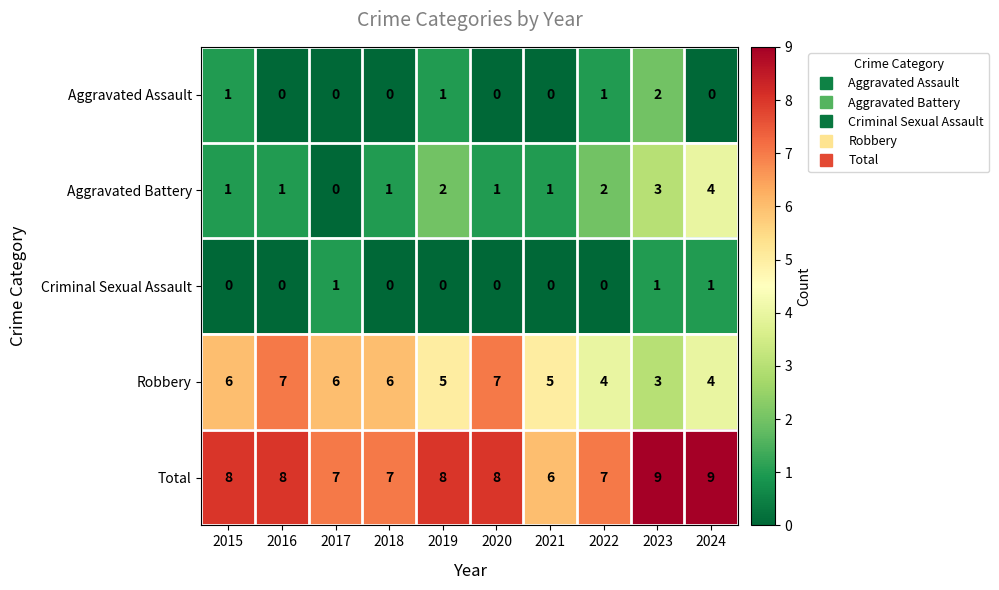

The Aggravated Assault series shows -1 at 2017. True or false?

False